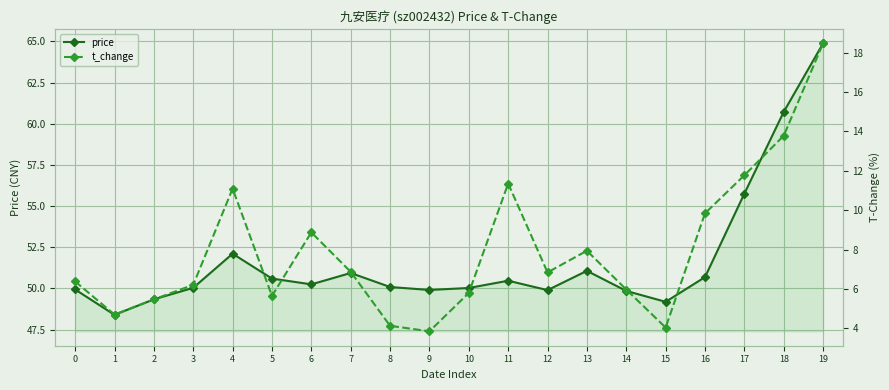

What is the average value of the price series?

51.7